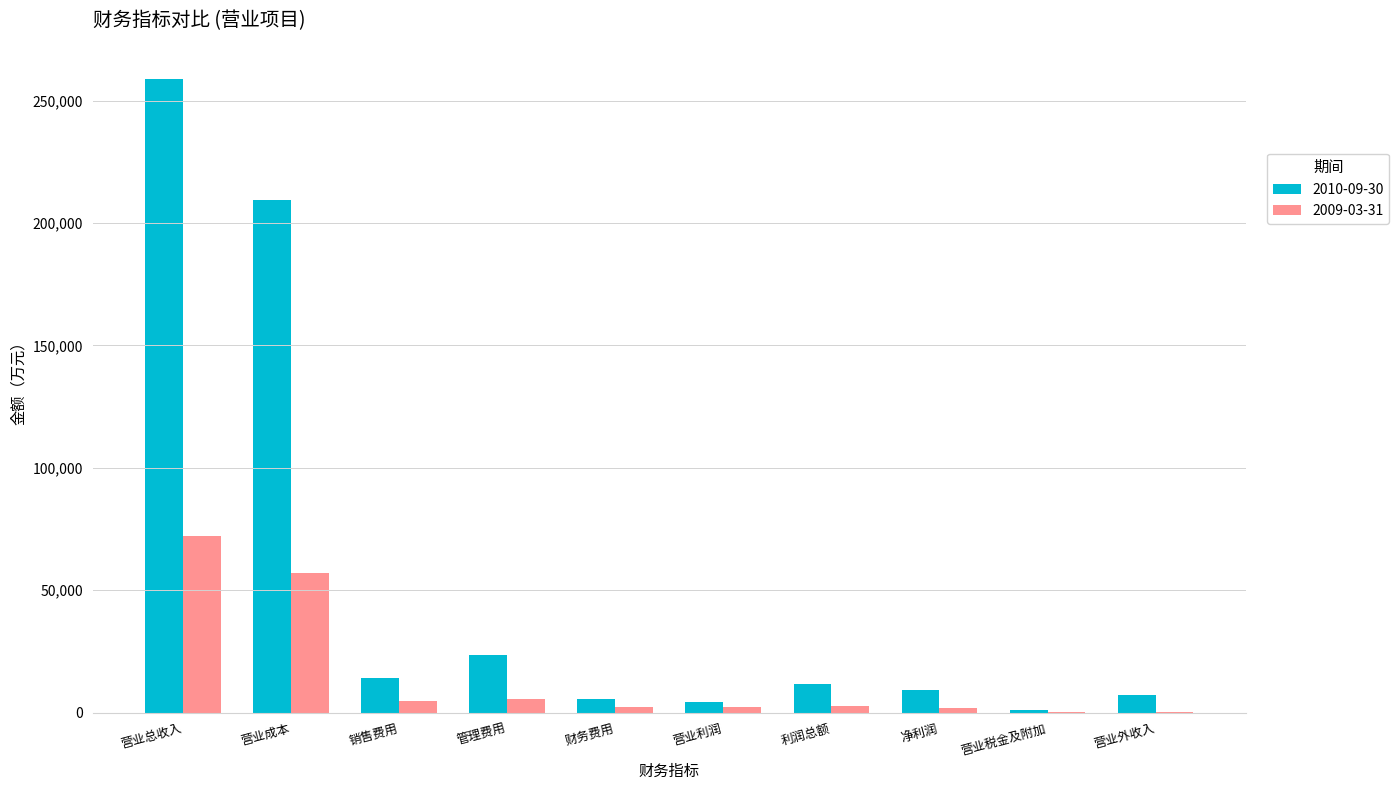

The 2010-09-30 series shows 41954 at 管理费用. True or false?

False